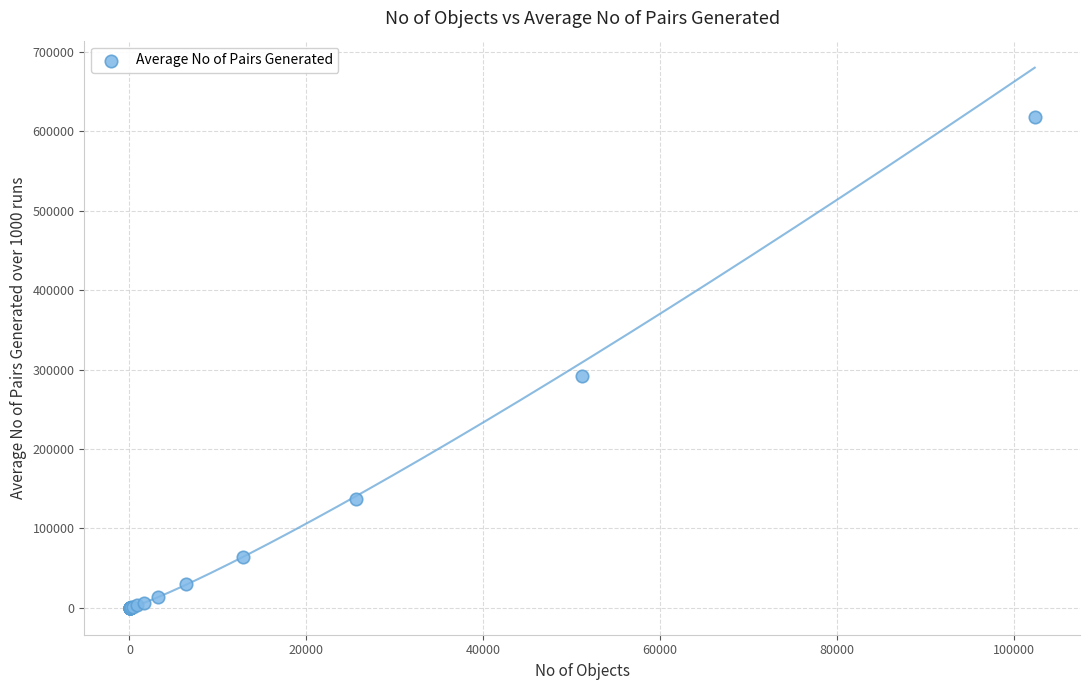

What Y value in the scatter plot is closest to 308964?

291696.6